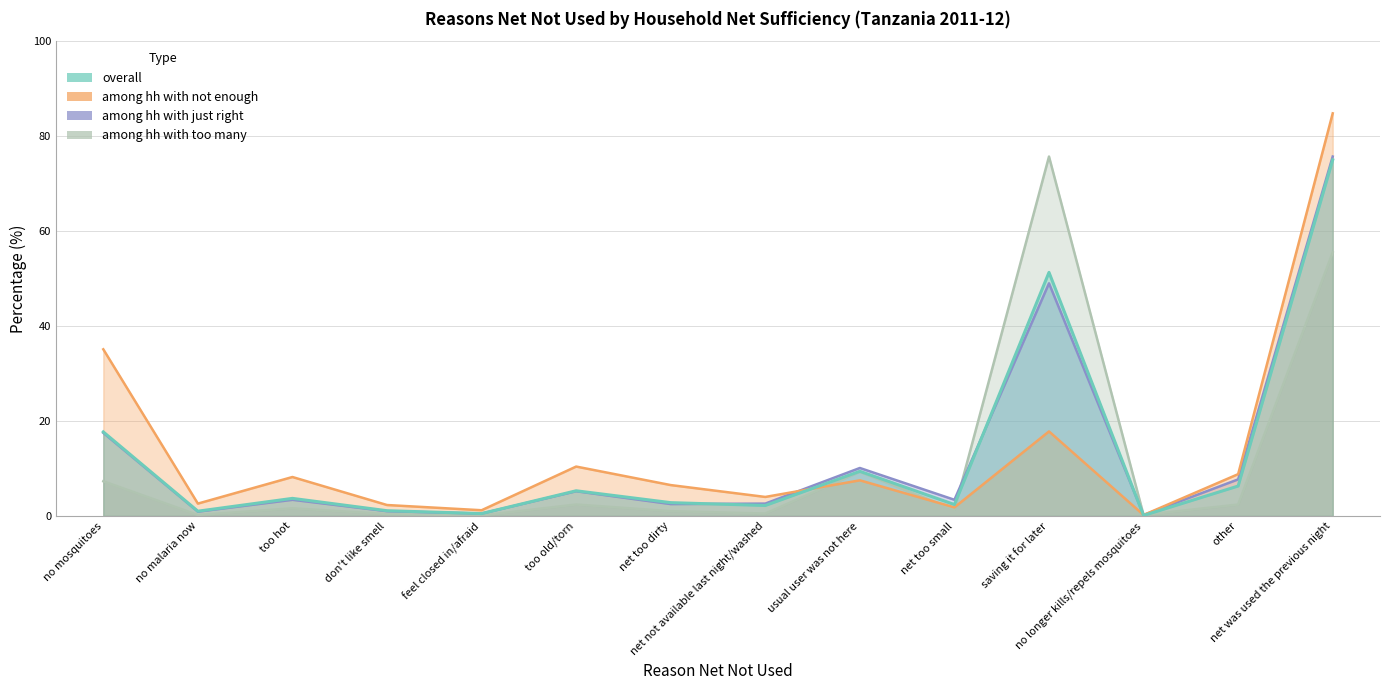

What is the label of the 7th point from the right?

net not available last night/washed